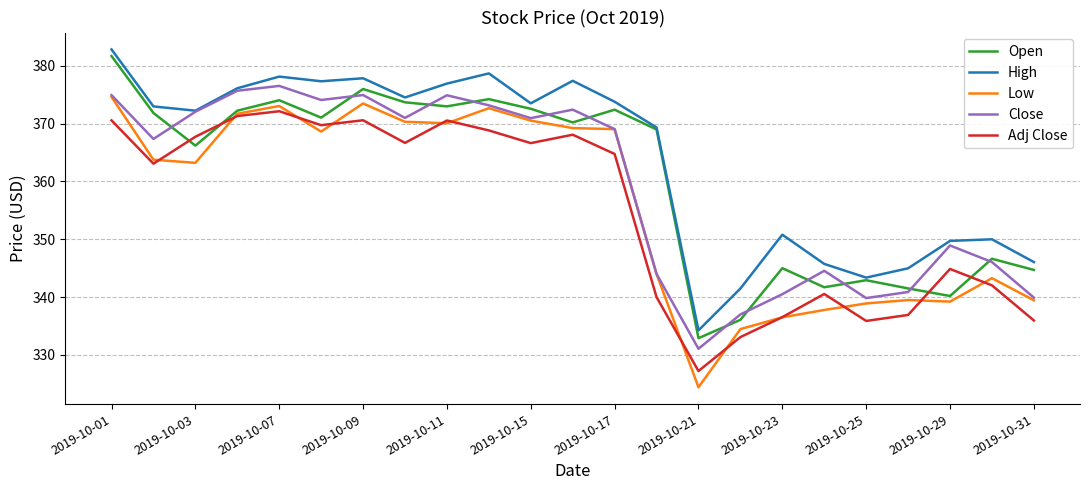

Which series has the largest range (max minus min)?

Low